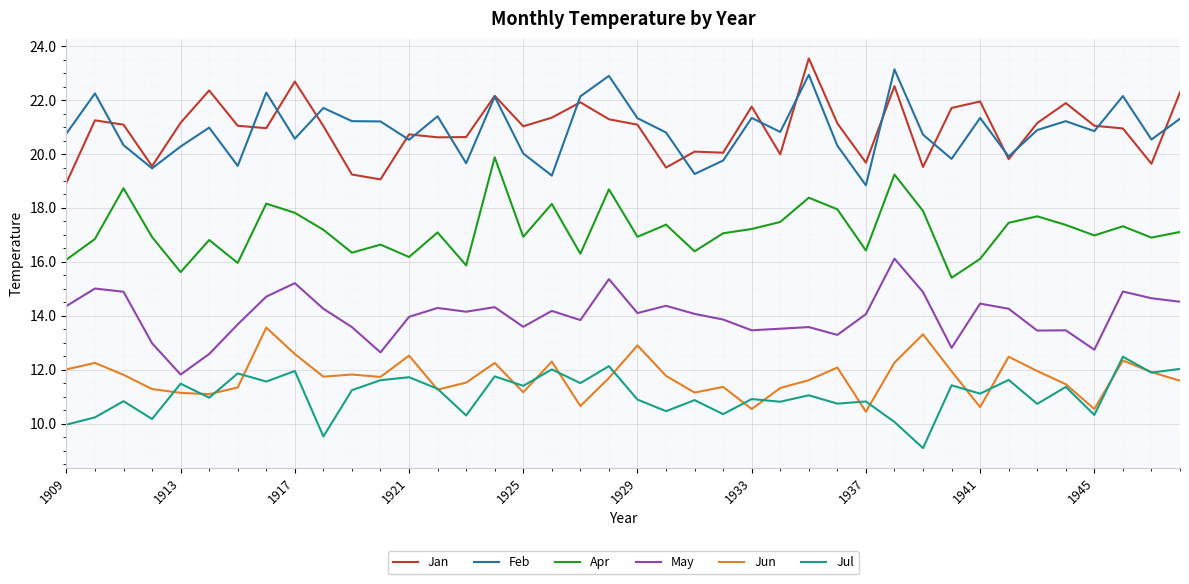

What is the greatest value displayed?

23.6